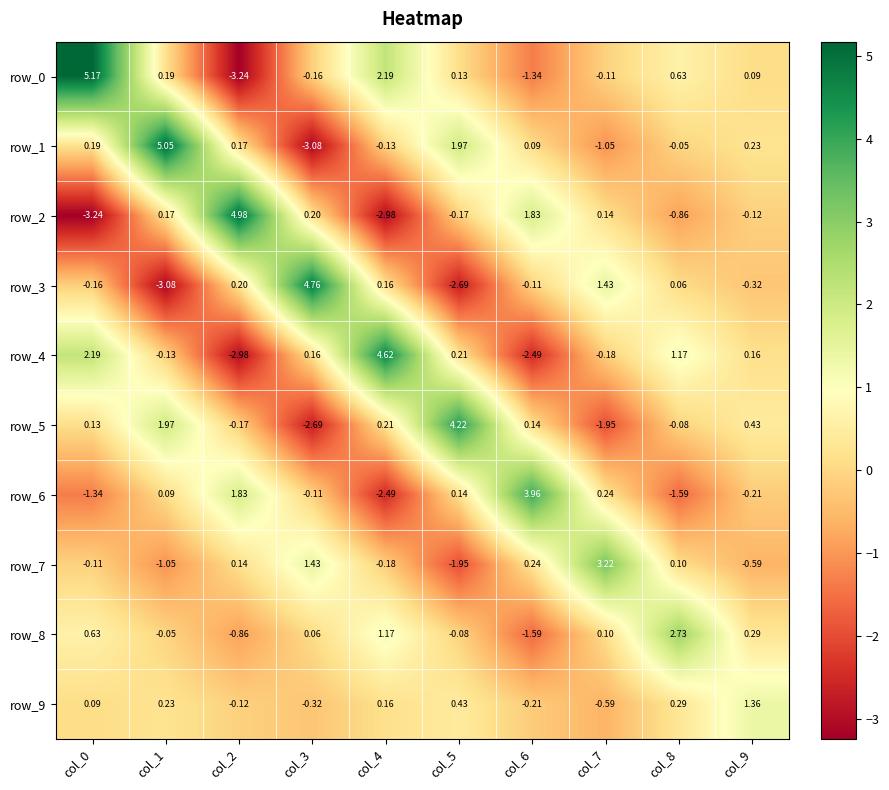

Is the value of row_2 at col_8 greater than the value of row_0 at col_2?

Yes